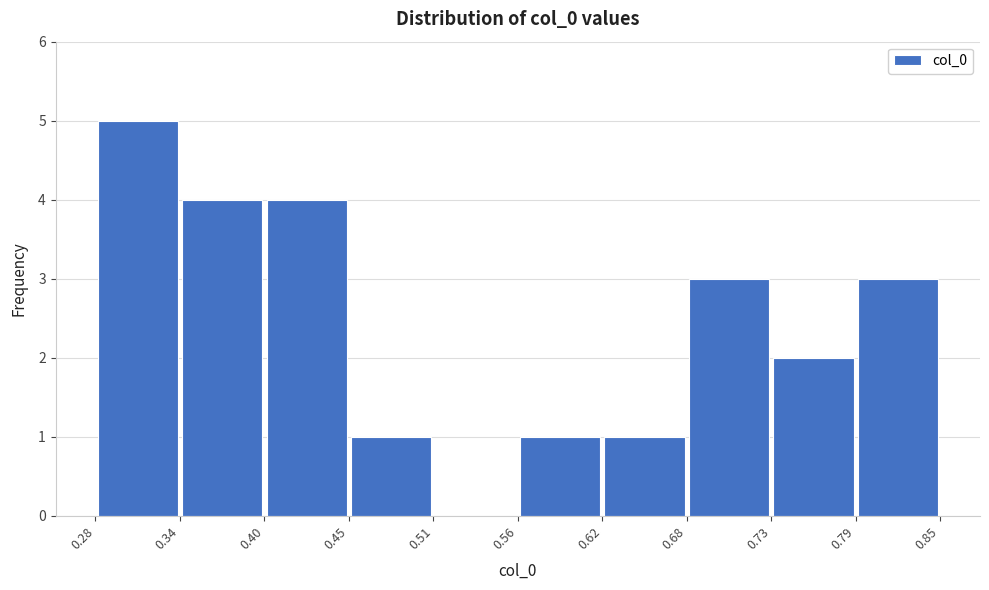

Which range on the x-axis has the tallest bar?

0.28 to 0.34